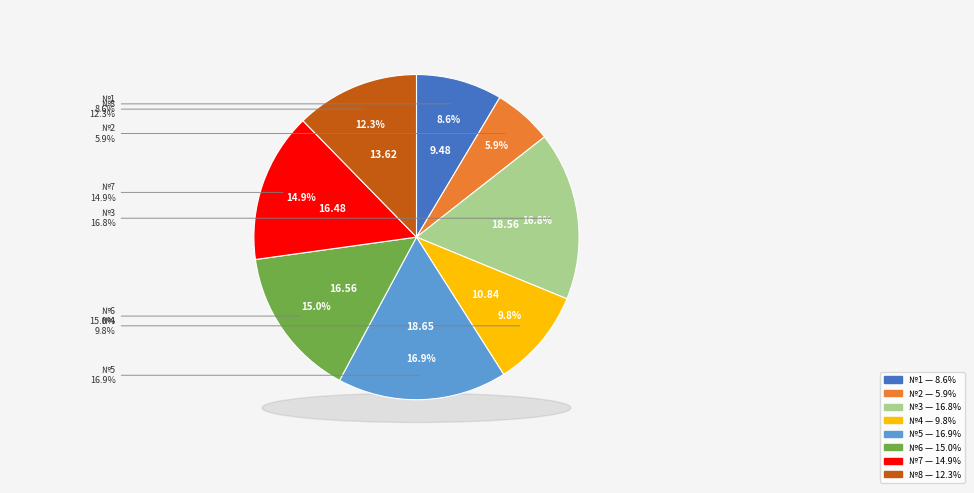

Which category has the biggest portion of the pie?

№5